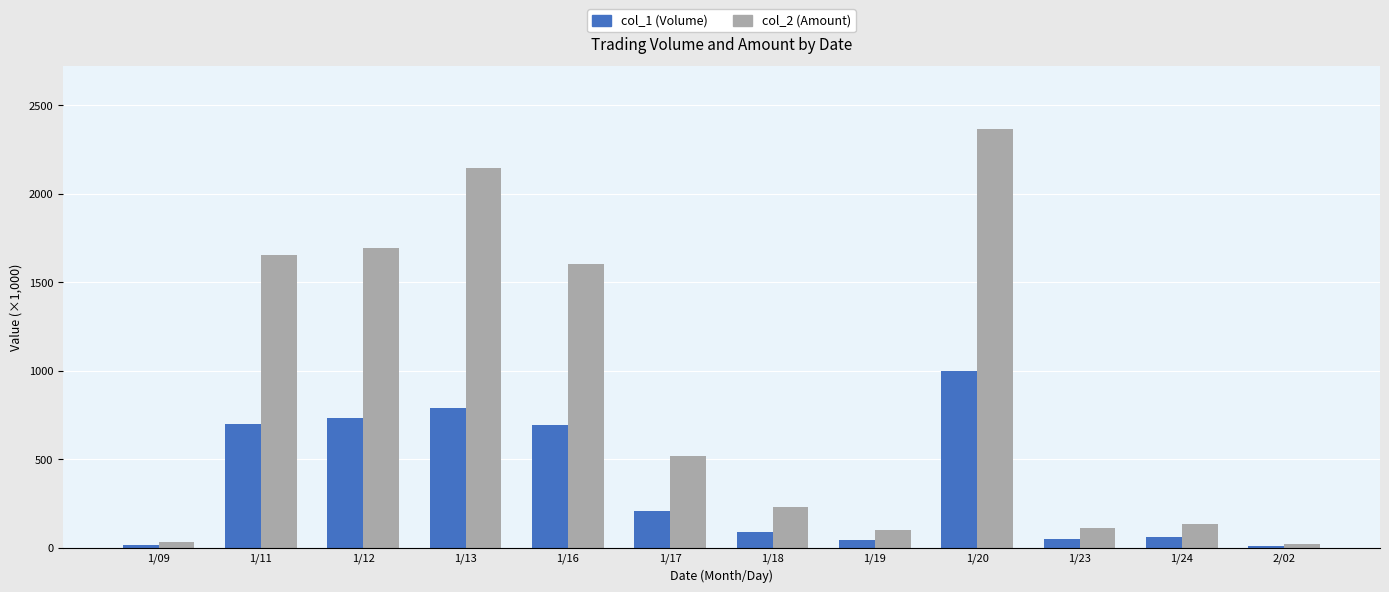

What is the maximum value shown in the chart?

2366.3